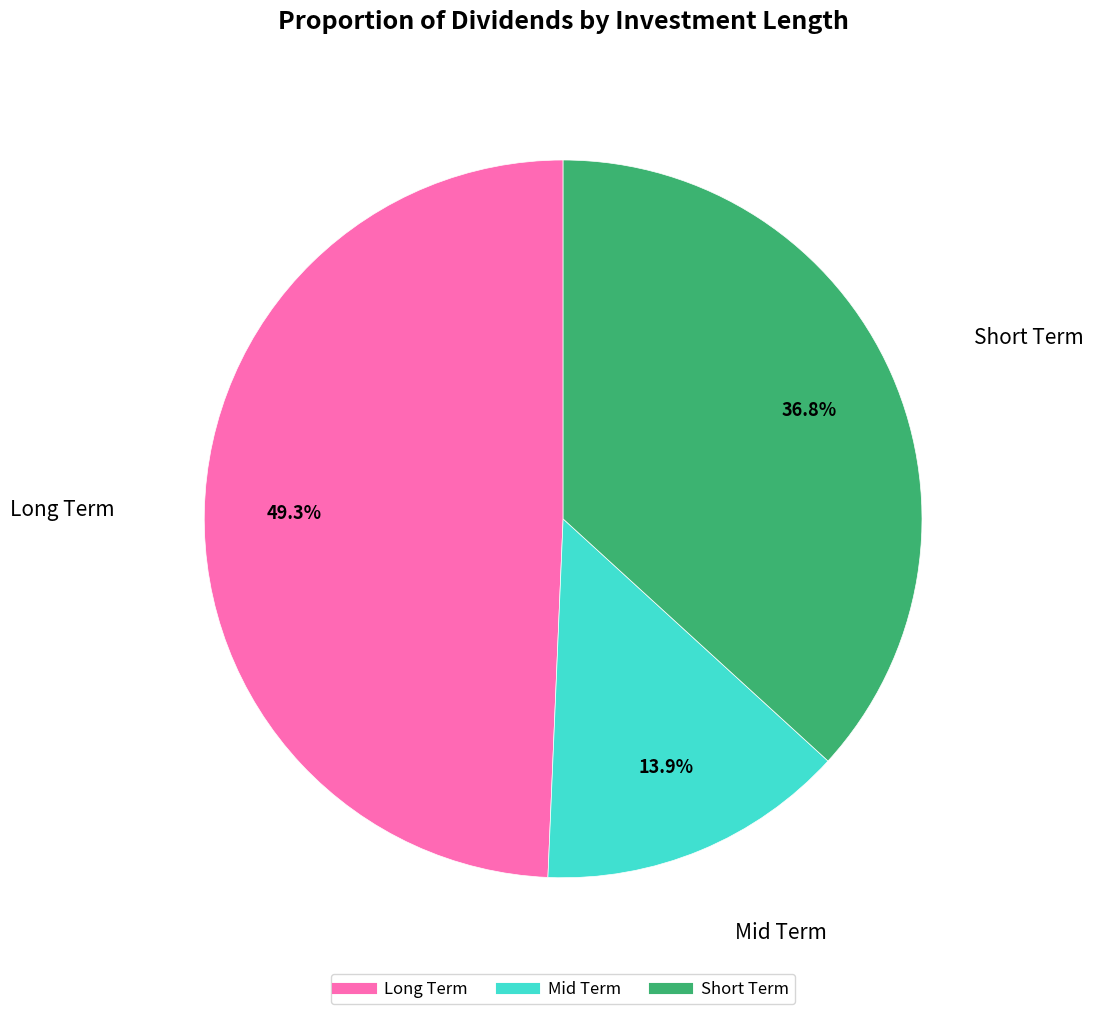

Which category has the smallest portion of the pie?

Mid Term